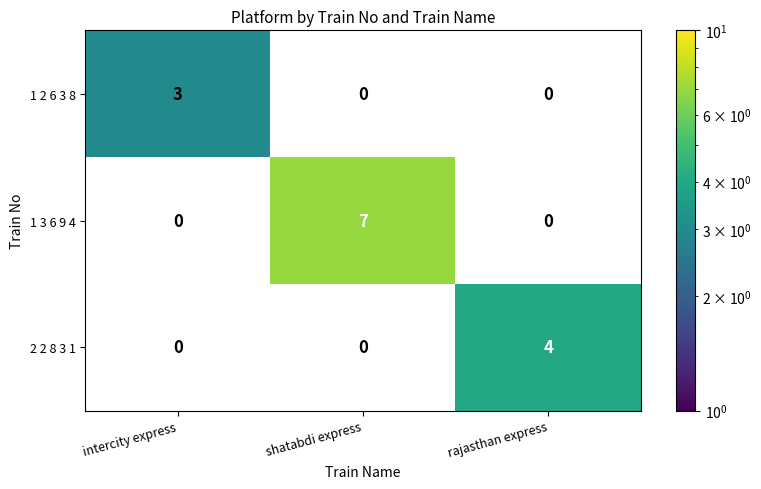

Reading left to right, what are all the values shown in this chart?

1 2 6 3 8: 3	0	0
1 3 6 9 4: 0	7	0
2 2 8 3 1: 0	0	4